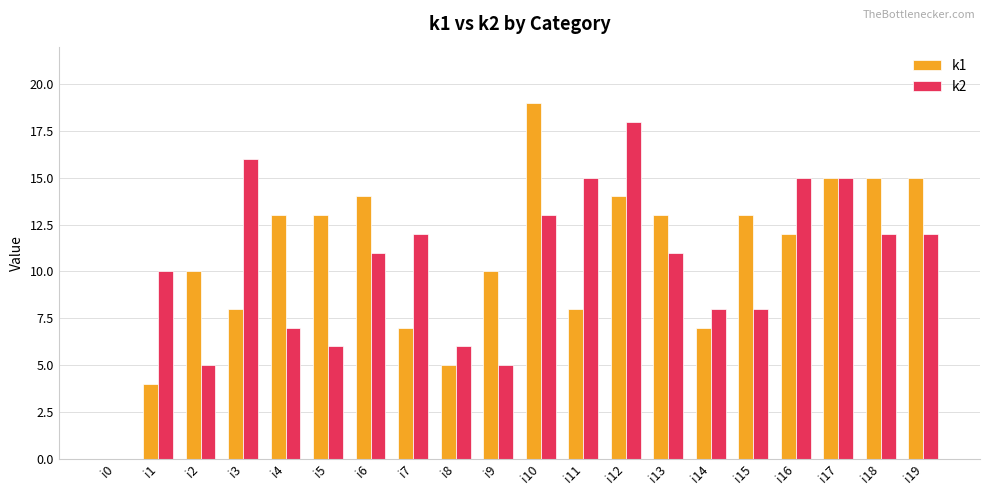

The k1 series shows 12 at i11. True or false?

False